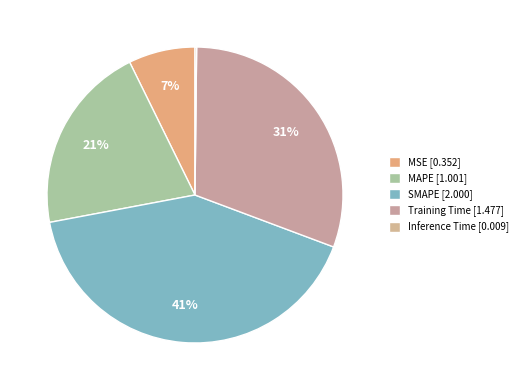

Does Training Time account for over 50% of the chart?

No